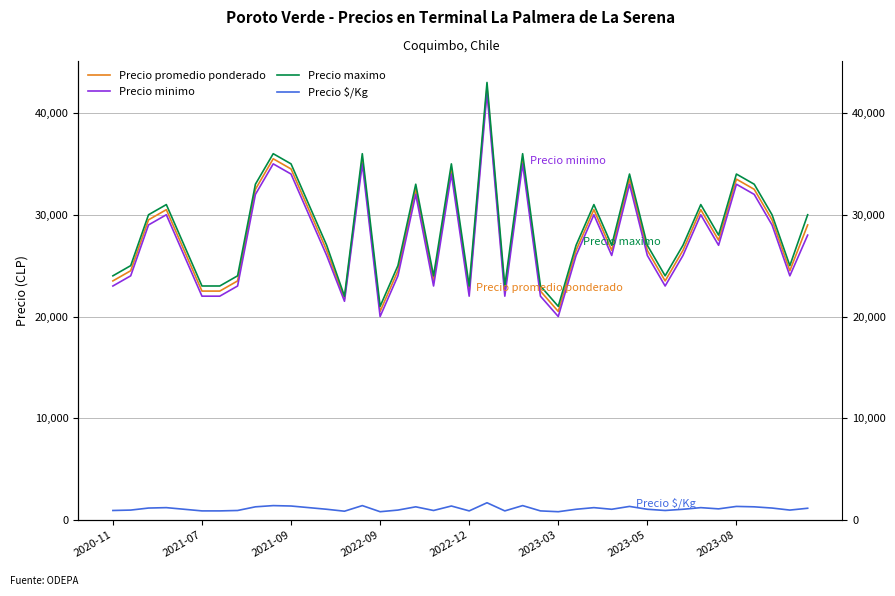

Reading right to left, what are all the values shown in this chart?

Precio promedio ponderado: 29000	24500	29500	32500	33500	27500	30500	26500	23500	26500	33500	26500	30500	26500	20500	22500	35500	22500	42500	22500	34500	23500	32500	24500	20500	35500	21750	26500	30500	34500	35500	32500	23500	22500	22500	26500	30500	29500	24500	23500
Precio minimo: 28000	24000	29000	32000	33000	27000	30000	26000	23000	26000	33000	26000	30000	26000	20000	22000	35000	22000	42000	22000	34000	23000	32000	24000	20000	35000	21500	26000	30000	34000	35000	32000	23000	22000	22000	26000	30000	29000	24000	23000
Precio maximo: 30000	25000	30000	33000	34000	28000	31000	27000	24000	27000	34000	27000	31000	27000	21000	23000	36000	23000	43000	23000	35000	24000	33000	25000	21000	36000	22000	27000	31000	35000	36000	33000	24000	23000	23000	27000	31000	30000	25000	24000
Precio $/Kg: 1160	980	1180	1300	1340	1100	1220	1060	940	1060	1340	1060	1220	1060	820	900	1420	900	1700	900	1380	940	1300	980	820	1420	870	1060	1220	1380	1420	1300	940	900	900	1060	1220	1180	980	940